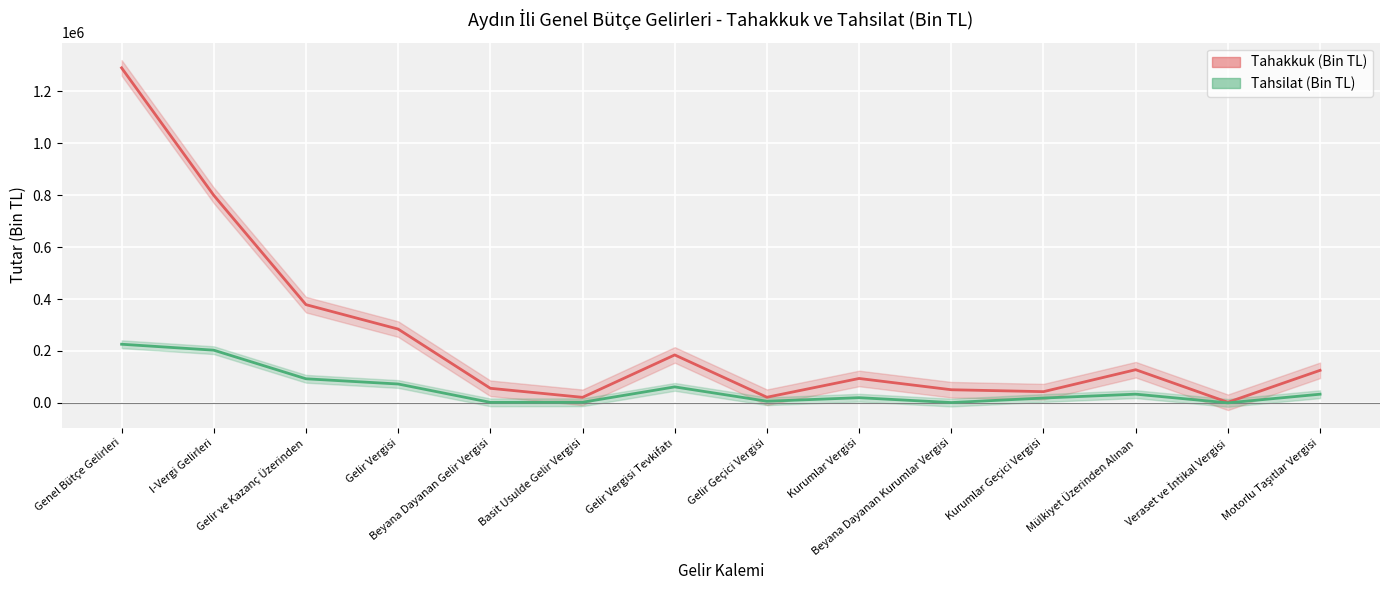

Rank the series at Beyana Dayanan Kurumlar Vergisi from lowest to highest value.

Tahsilat (Bin TL), Tahakkuk (Bin TL)